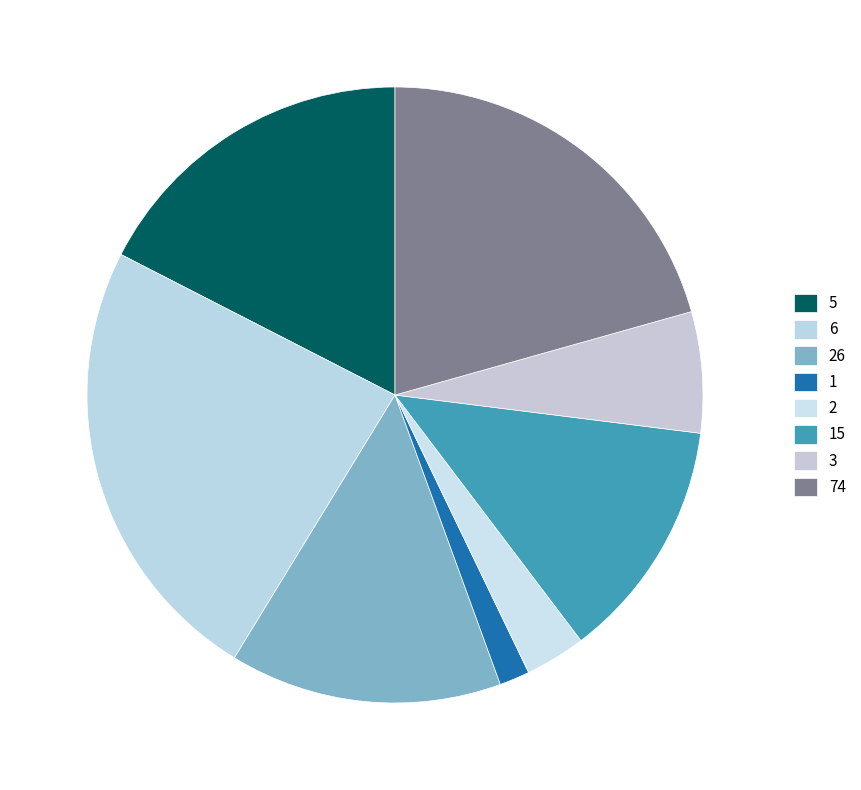

Which has a higher value, 2 or 5?

5